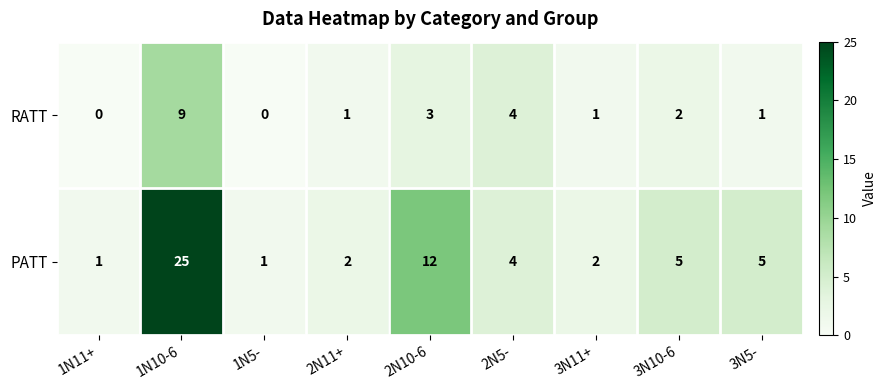

How many distinct data groups are displayed?

2